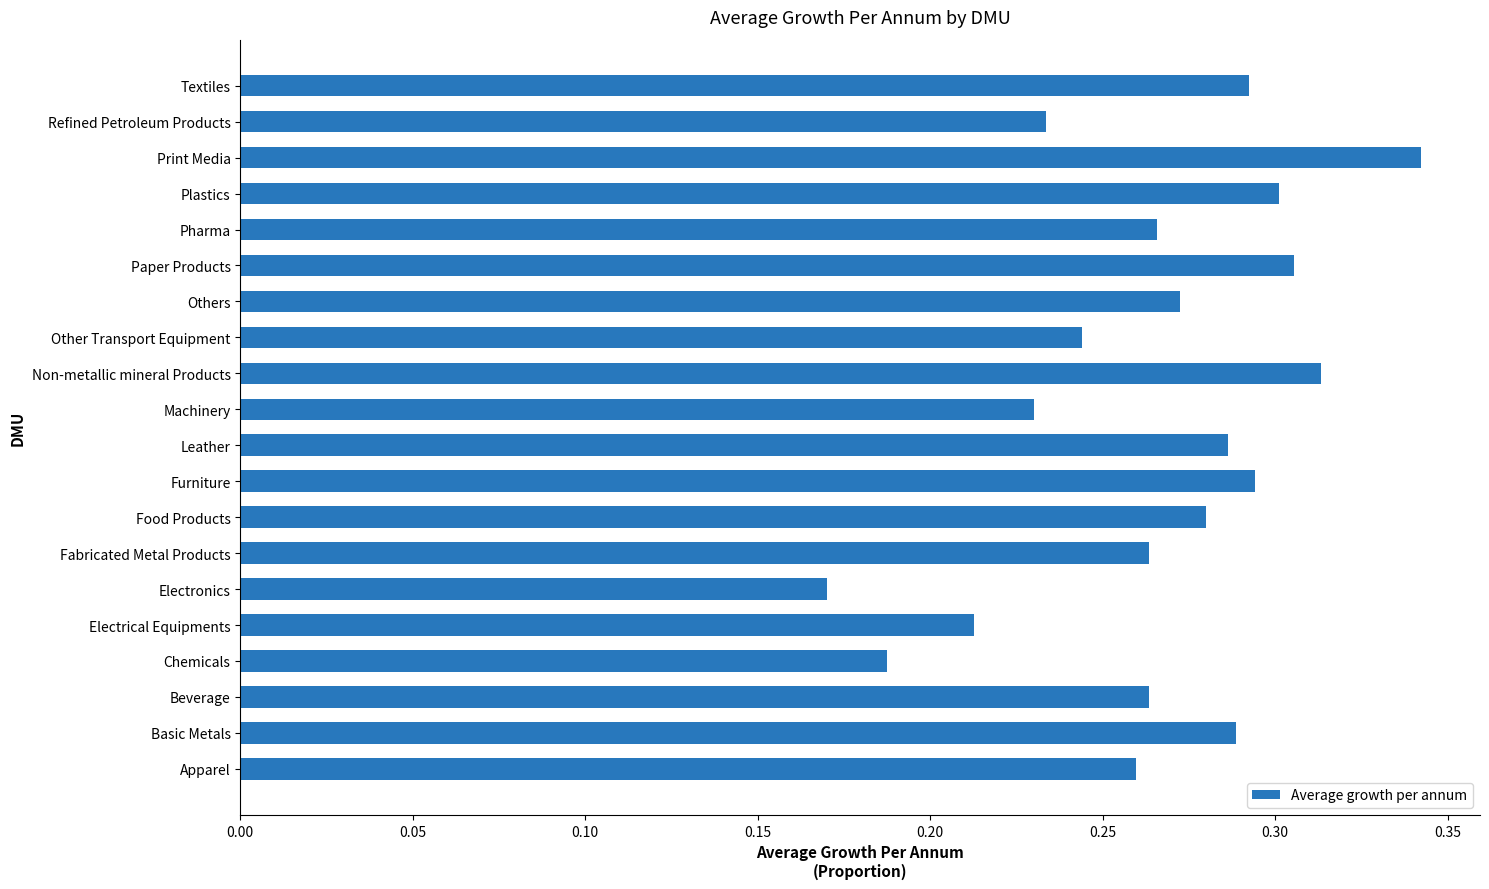

Count the values in the range 0 to 1.

20